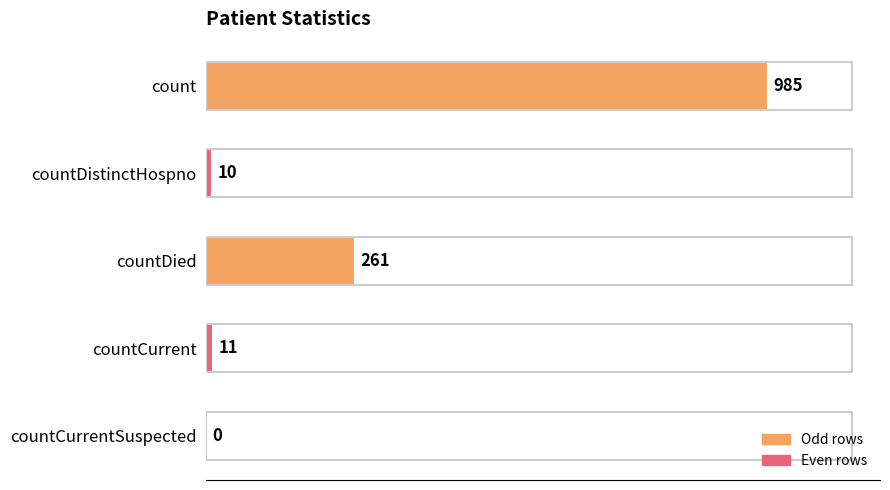

At which label is the value closest to 492?

countDied